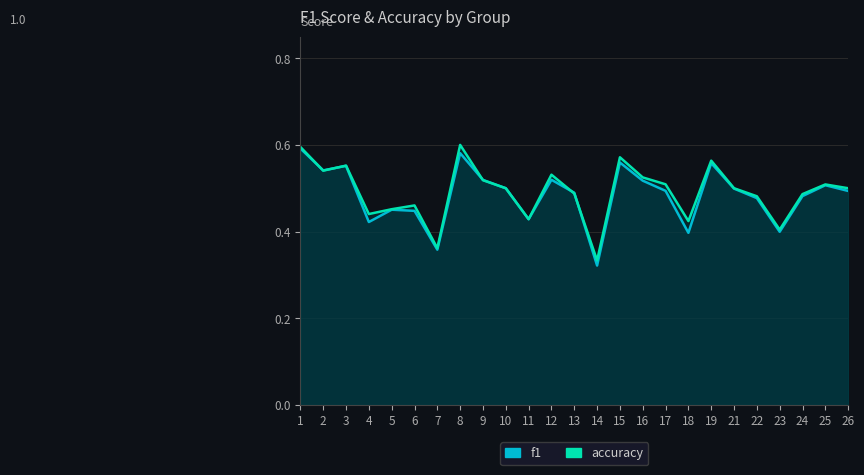

The accuracy series shows 0.5 at 25. True or false?

True